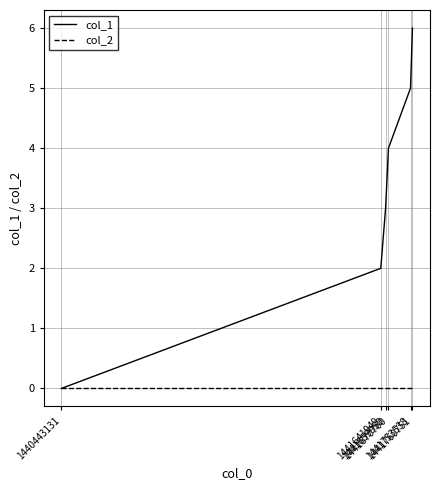

Is this an area chart (filled region under the line)?

No